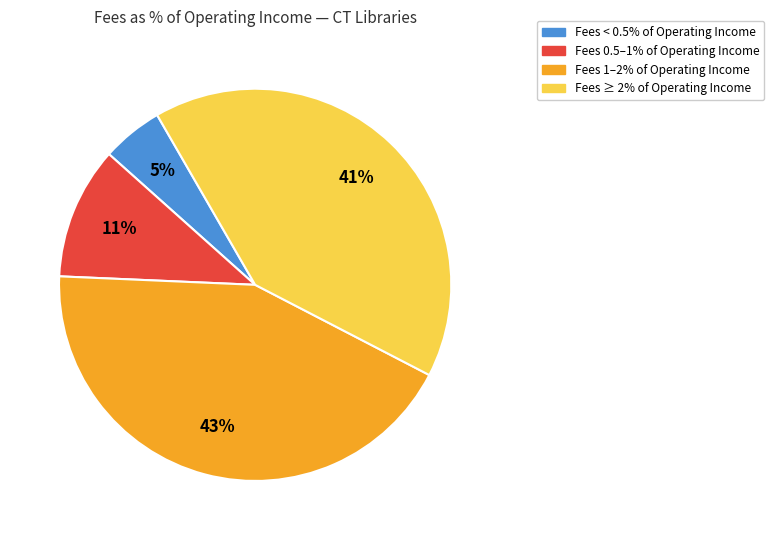

What percentage is the Fees 0.5–1% of Operating Income slice, to the nearest percent?

11%